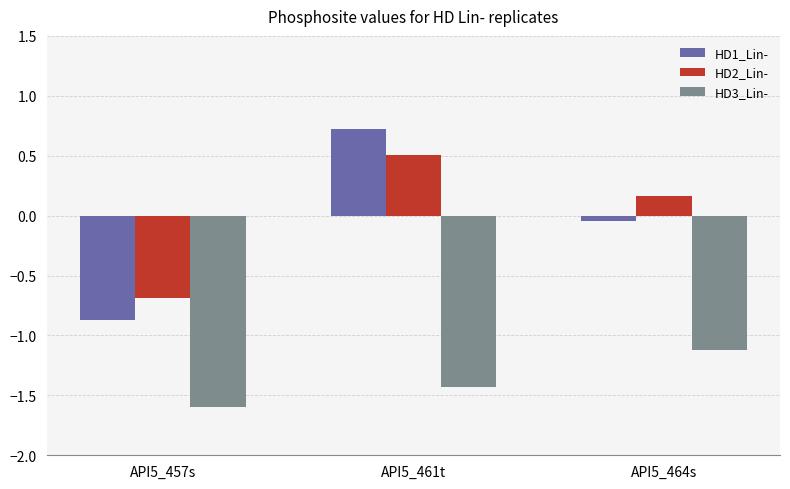

What is the difference between the highest and lowest values at API5_457s?

0.9